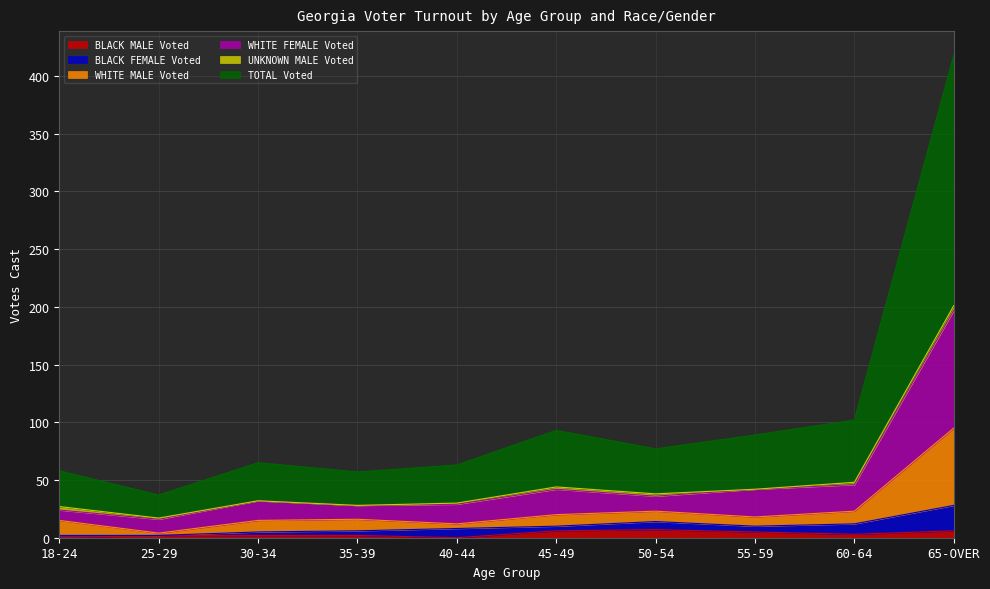

Is it true that BLACK MALE Voted equals 7 at 50-54?

True